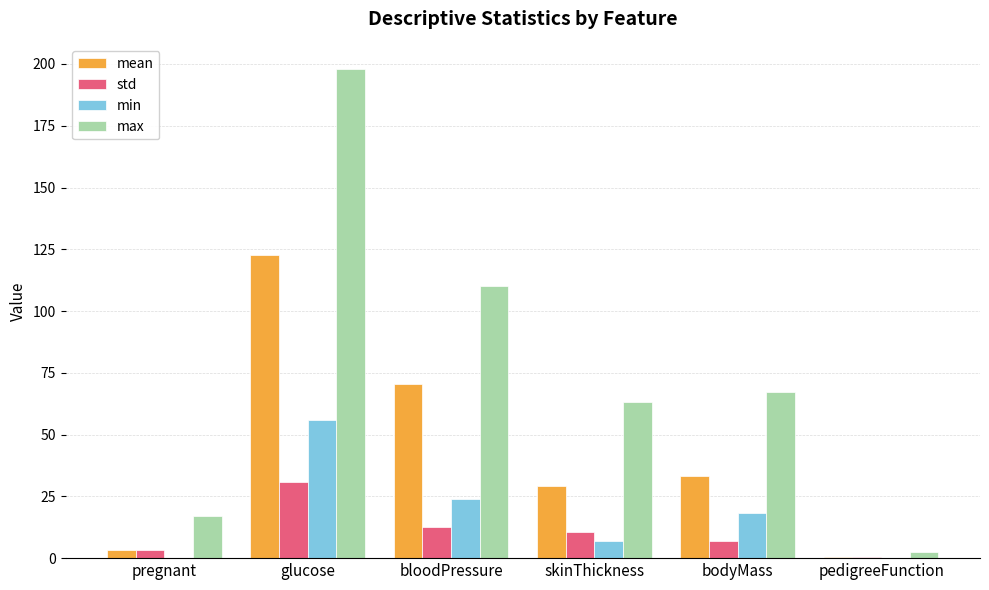

What are all the series names shown in the legend?

mean, std, min, max